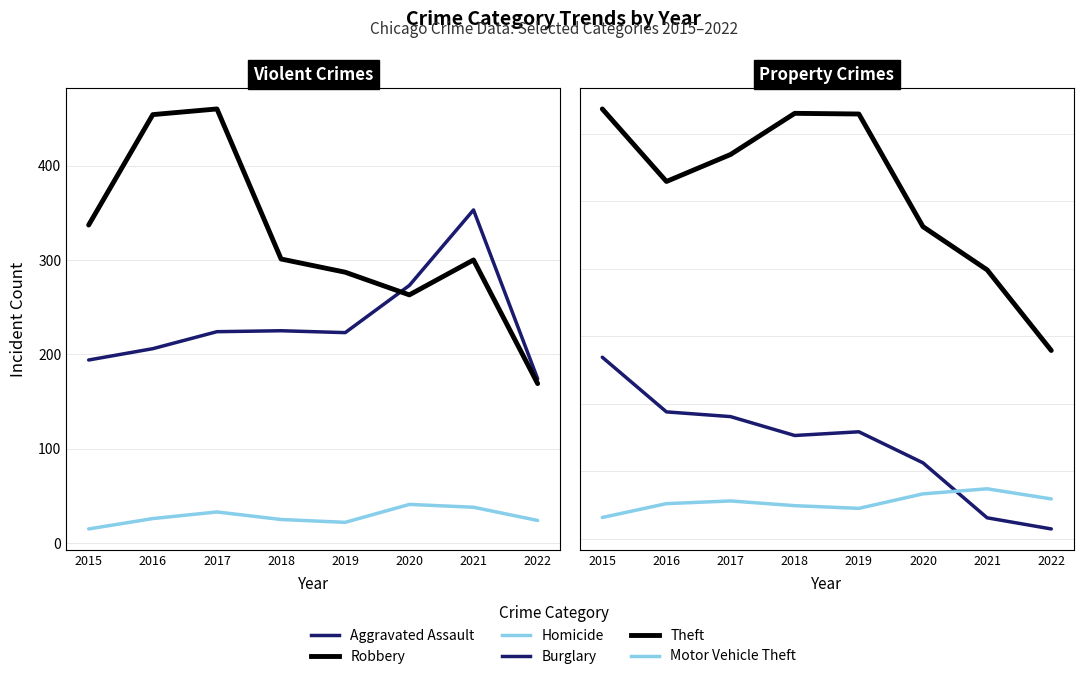

Where do Robbery and Aggravated Assault first cross each other?

2019 and 2020